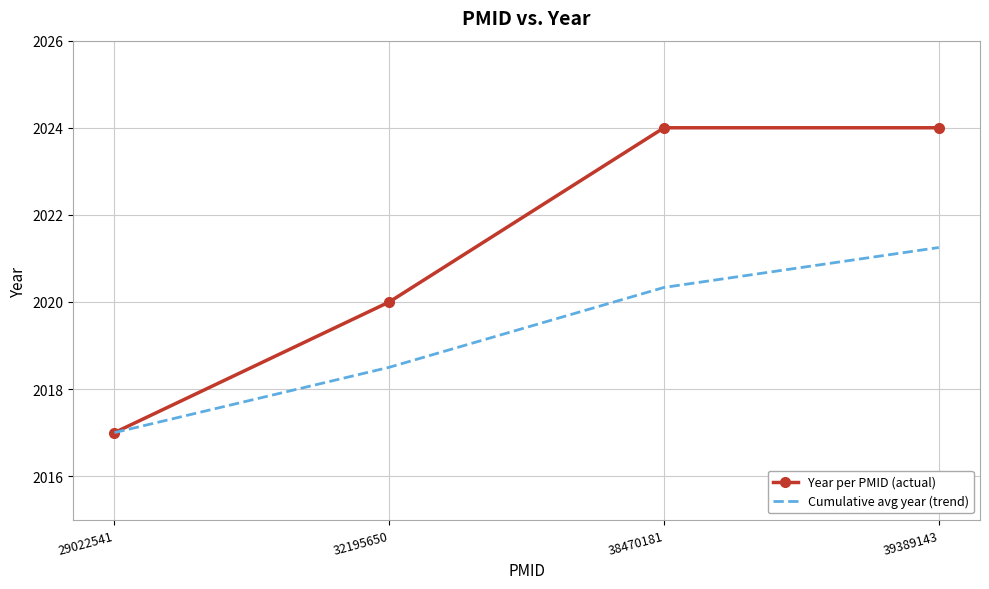

The value of Cumulative avg year (trend) at 38470181 is 2020.3. True or false?

True